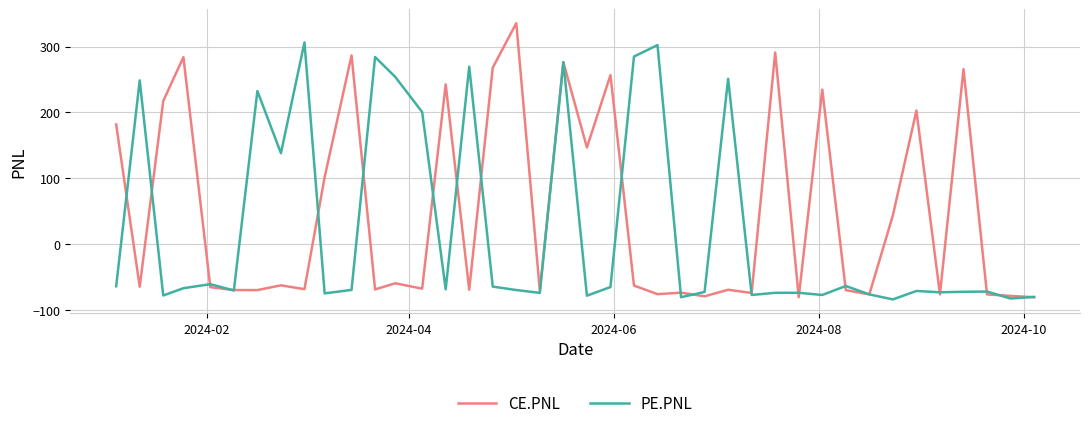

How many values in the PE.PNL series exceed -69?

19